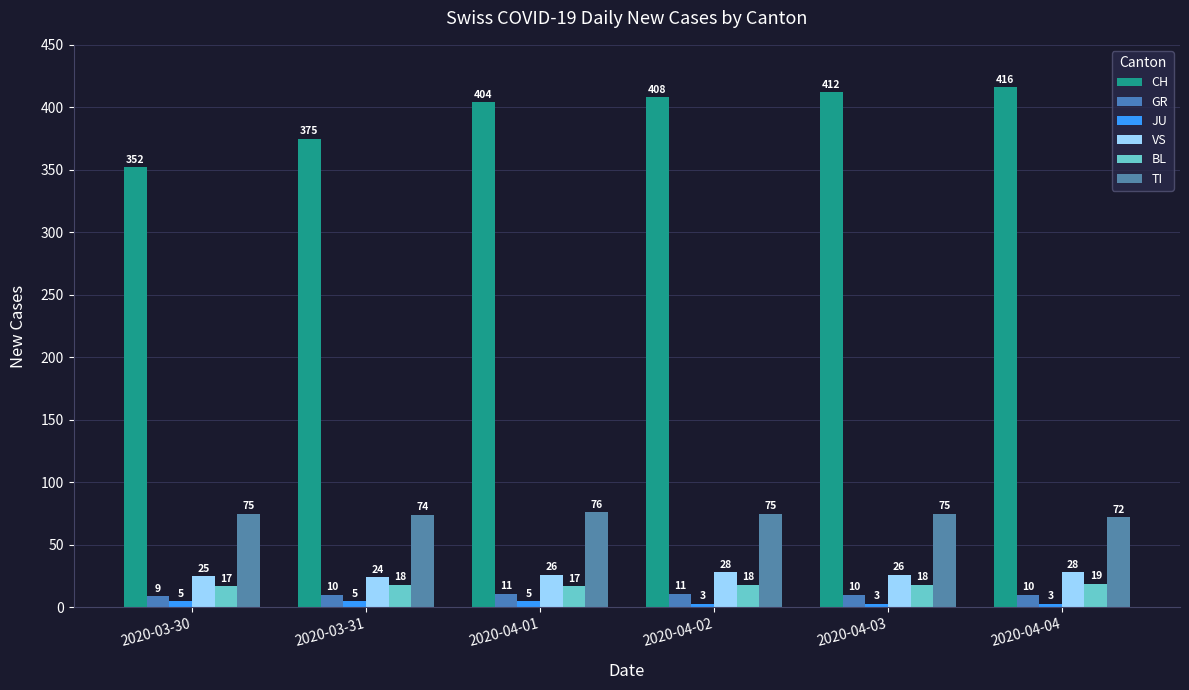

What is the label of the 4th bar from the right?

2020-04-01